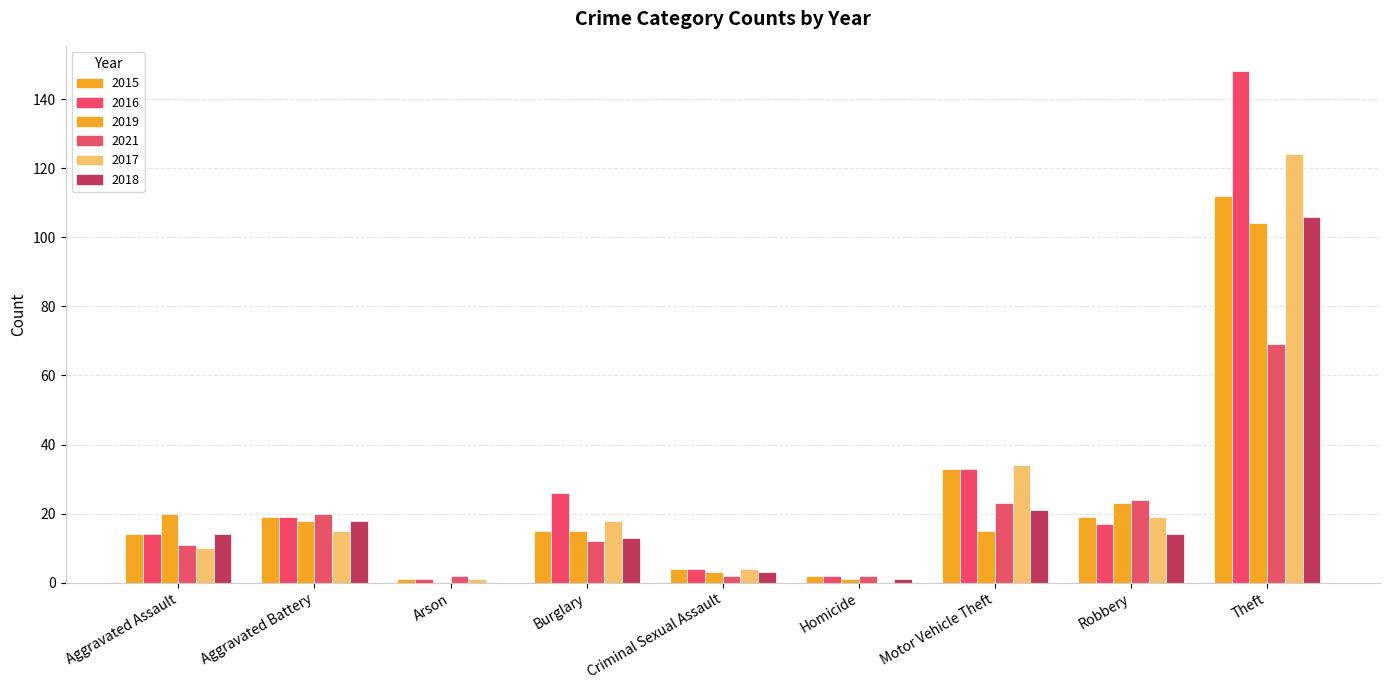

How many categories are shown in the chart?

9